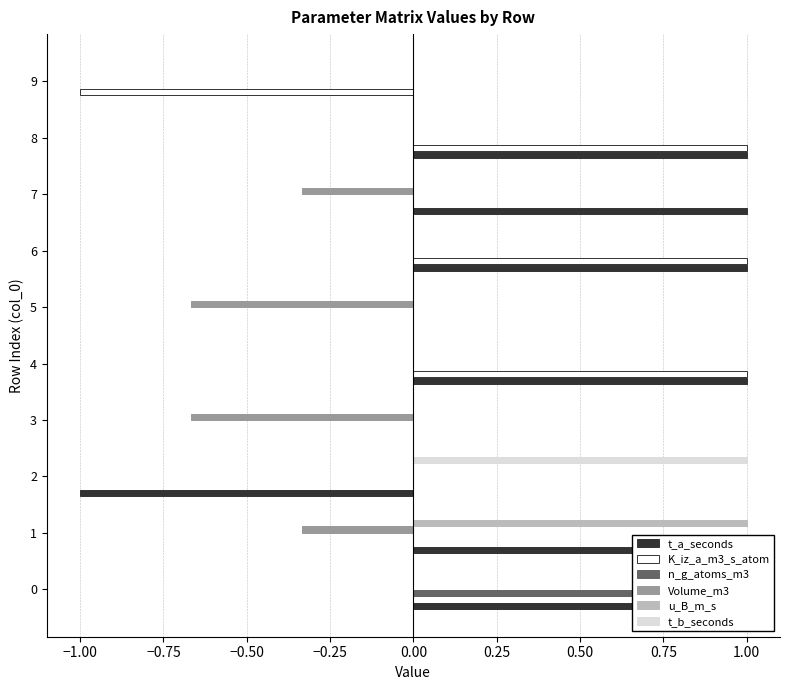

What are all the series names shown in the legend?

t_a_seconds, K_iz_a_m3_s_atom, n_g_atoms_m3, Volume_m3, u_B_m_s, t_b_seconds